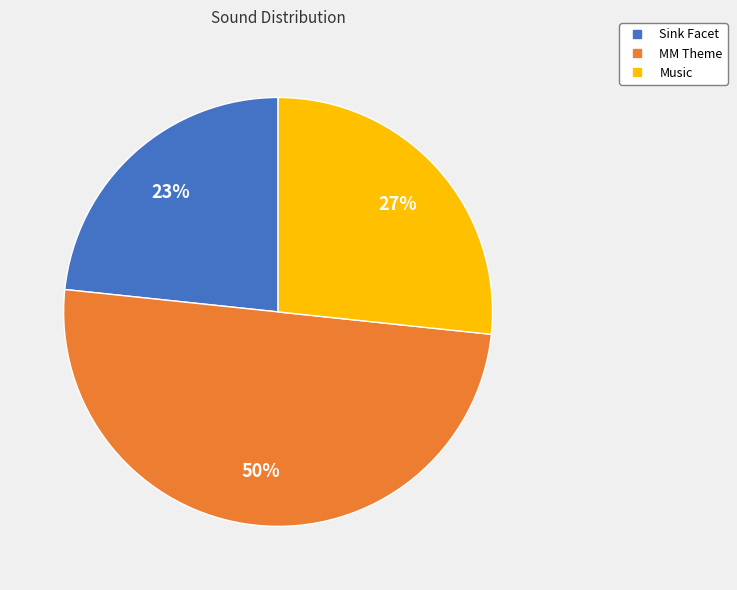

How many slices are in this pie chart?

3